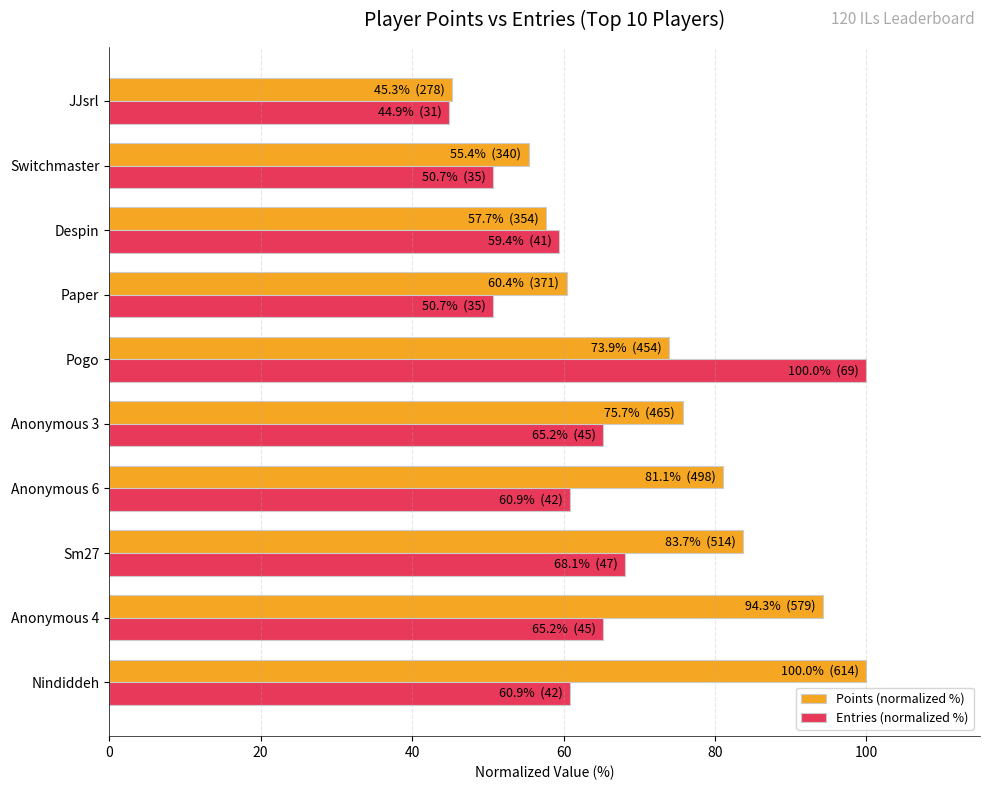

What is the difference between the highest and lowest values at Nindiddeh?

39.1